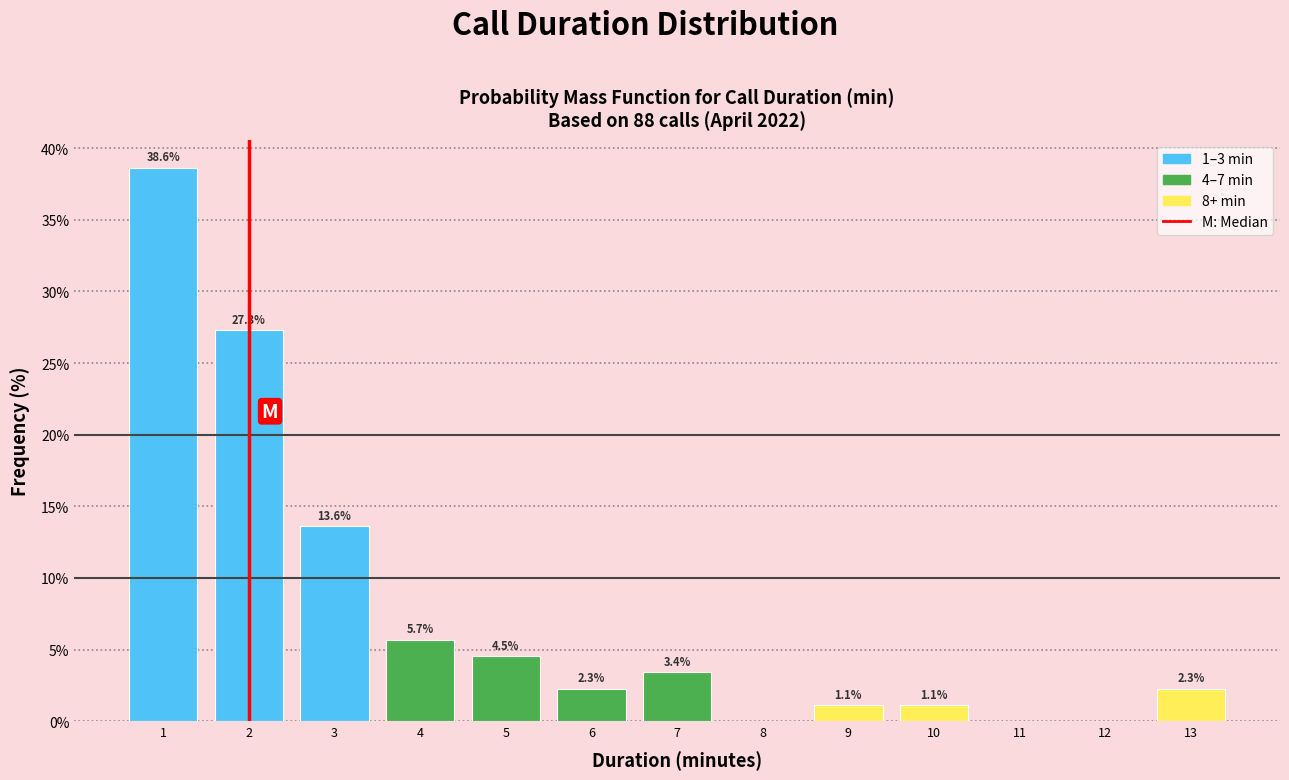

Over which range of the x-axis is the bar tallest?

0.5 to 1.5